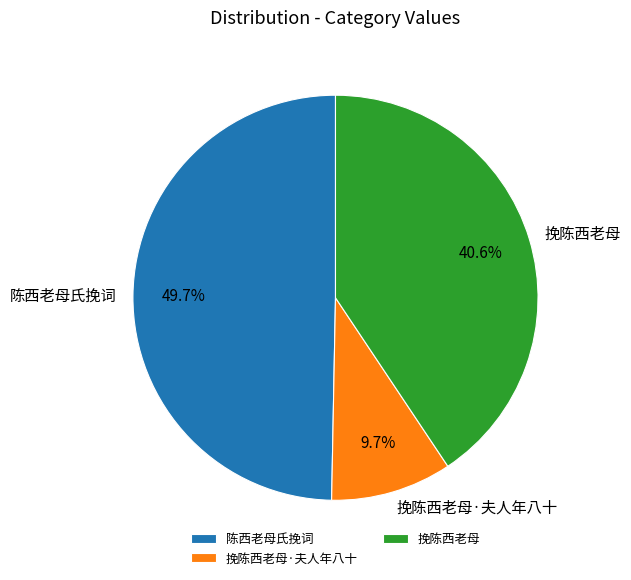

To the nearest percent, what is the difference between the largest and smallest slice percentages?

40%